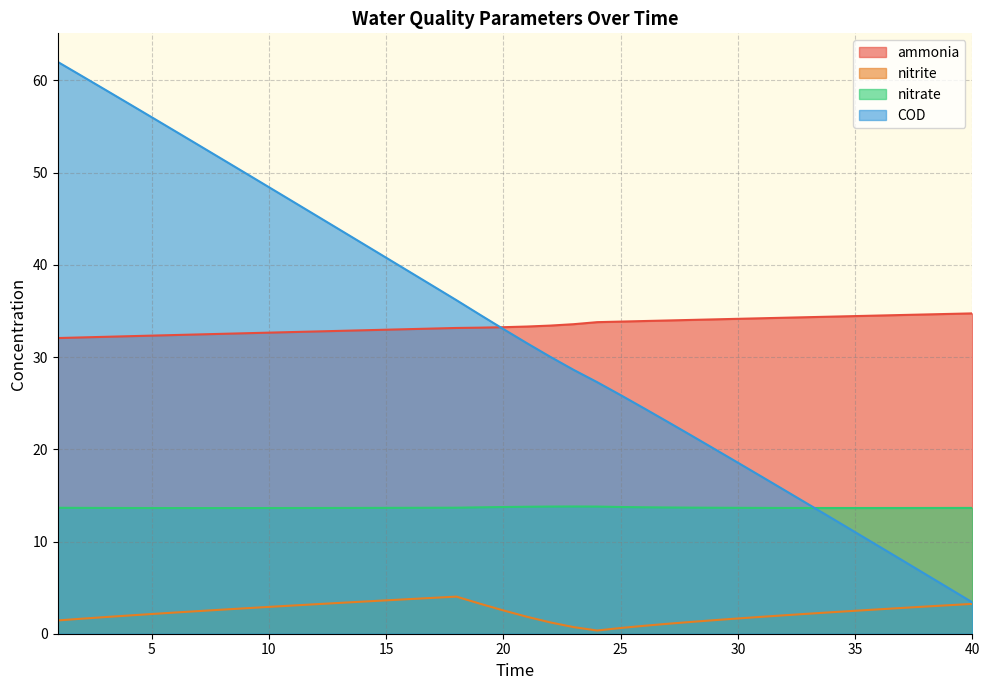

What is the difference between the maximum and minimum values in the nitrite series?

3.7